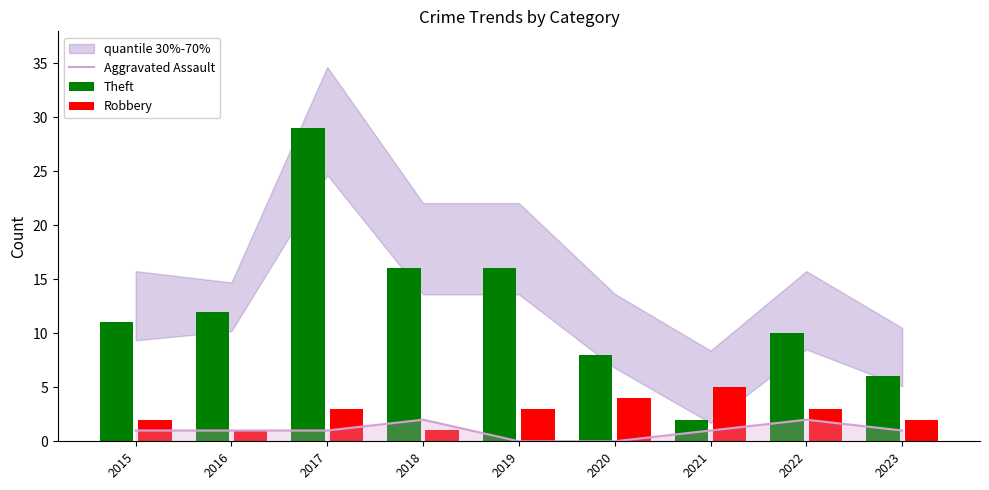

What is the sum of all Robbery values?

24